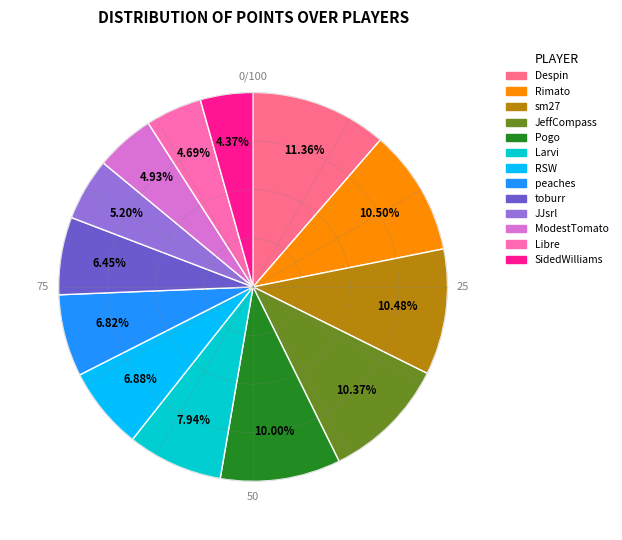

What is the largest slice in the pie chart?

Despin